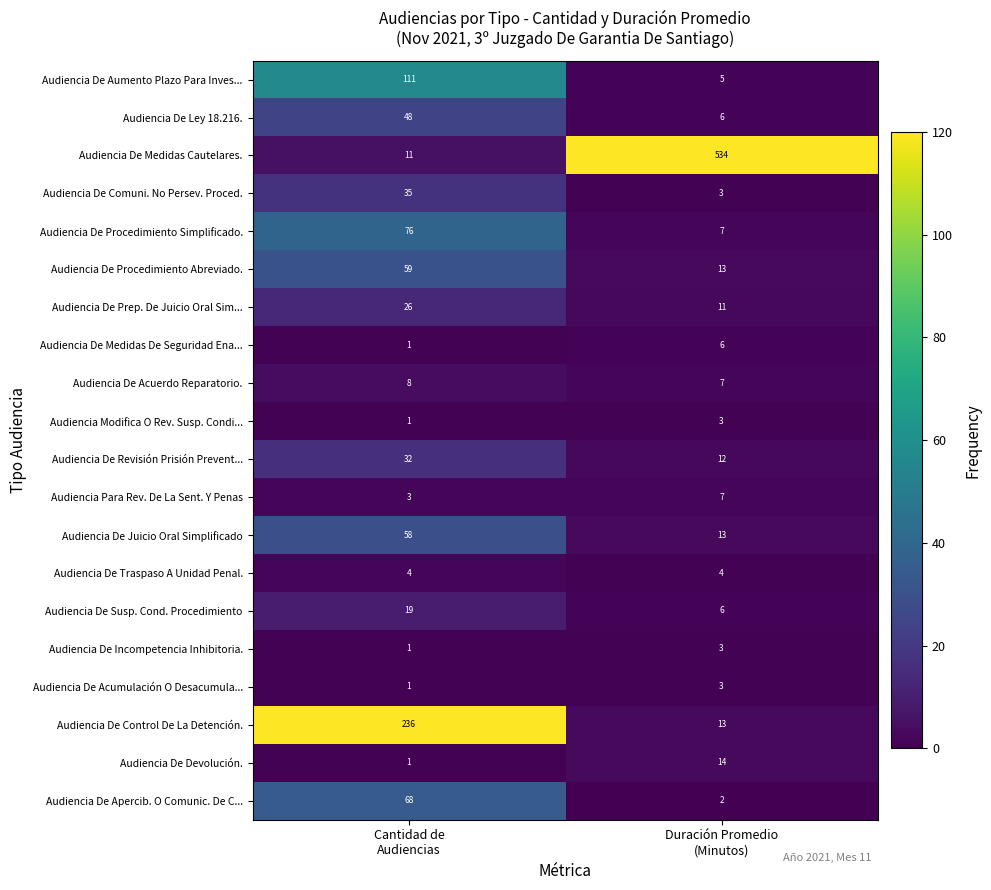

How many distinct data groups are displayed?

20